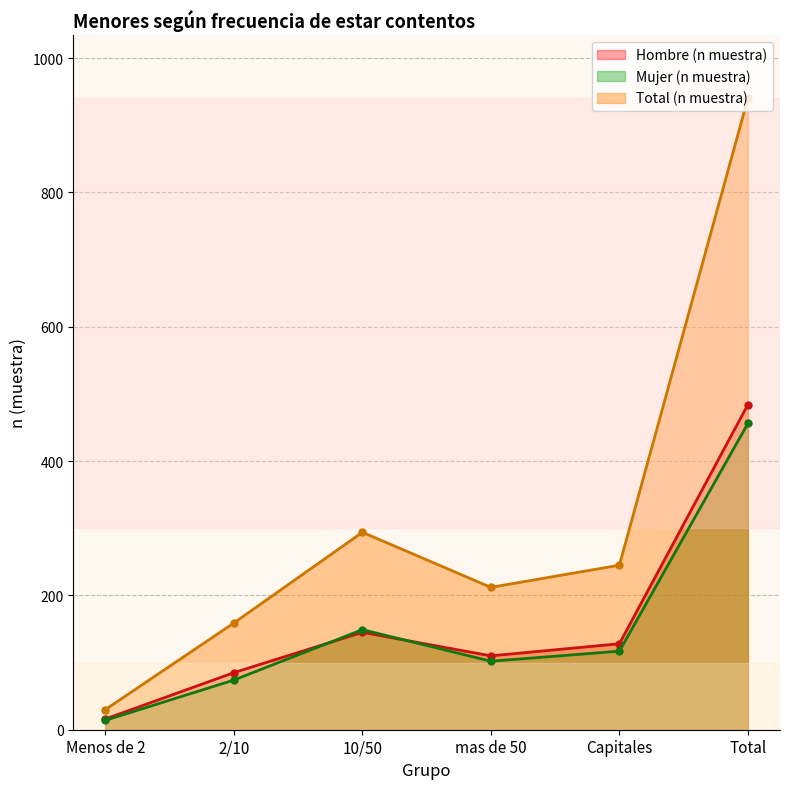

At how many categories does at least one series exceed 130?

5